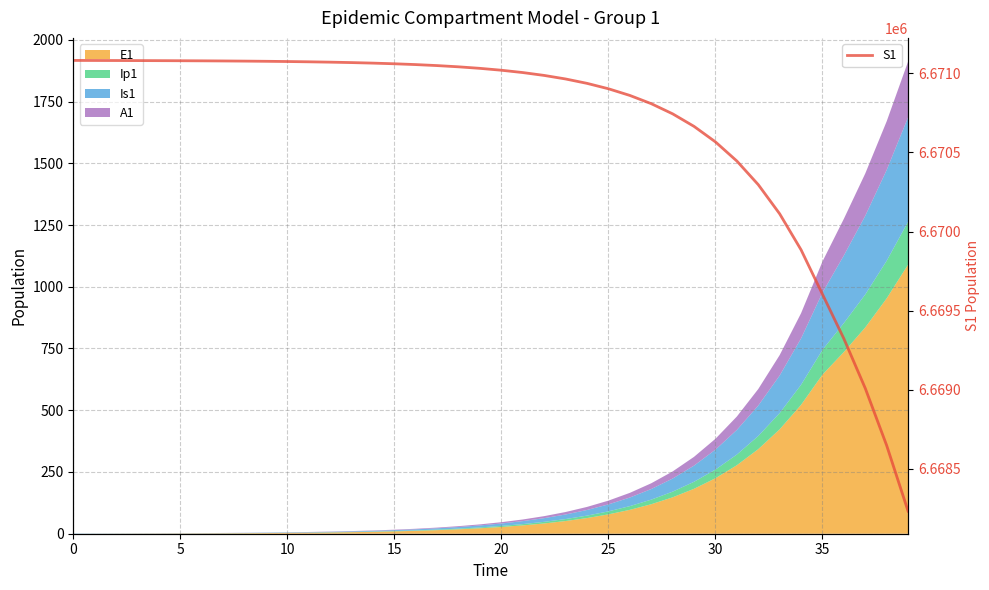

What is the difference between the second highest and minimum values?

2850.3